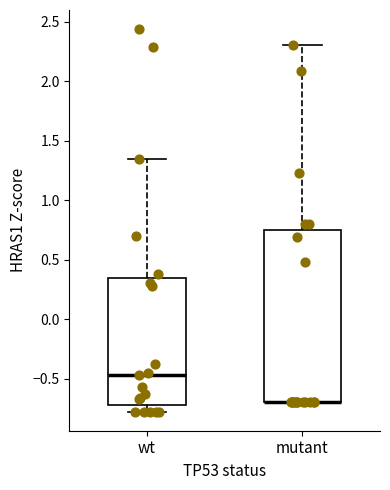

Reading left to right, transcribe this box plot: for each box, give where its median line is, the range the box spans, and where its two whiskers end, as read against the y-axis. The values are not printed on the chart, so give them approximately, as read against the axis.

wt: median -0.45, box -0.70 to 0.35, whiskers -0.80 to 1.35
mutant: median -0.70 (drawn on the box's lower edge), box -0.70 to 0.75, whiskers -0.70 to 2.30